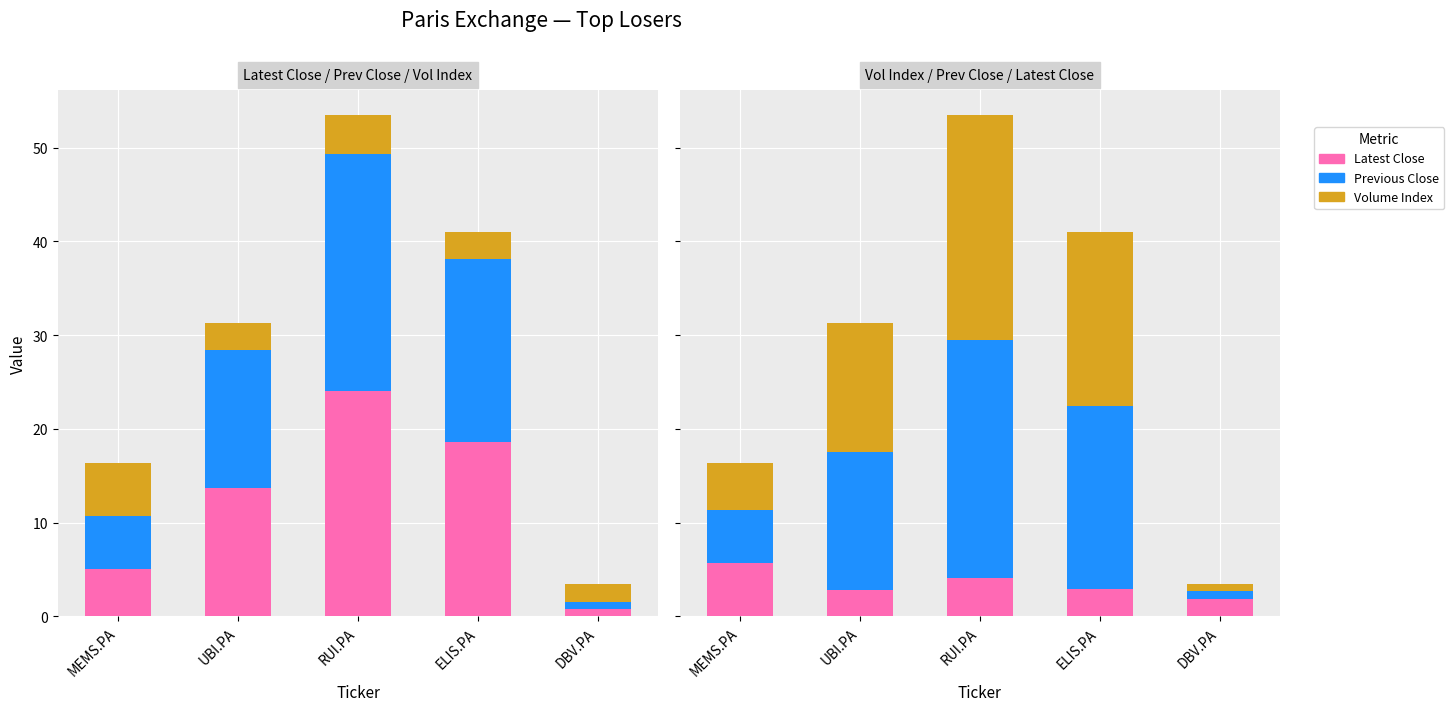

What is the total value across all series at DBV.PA?

3.5